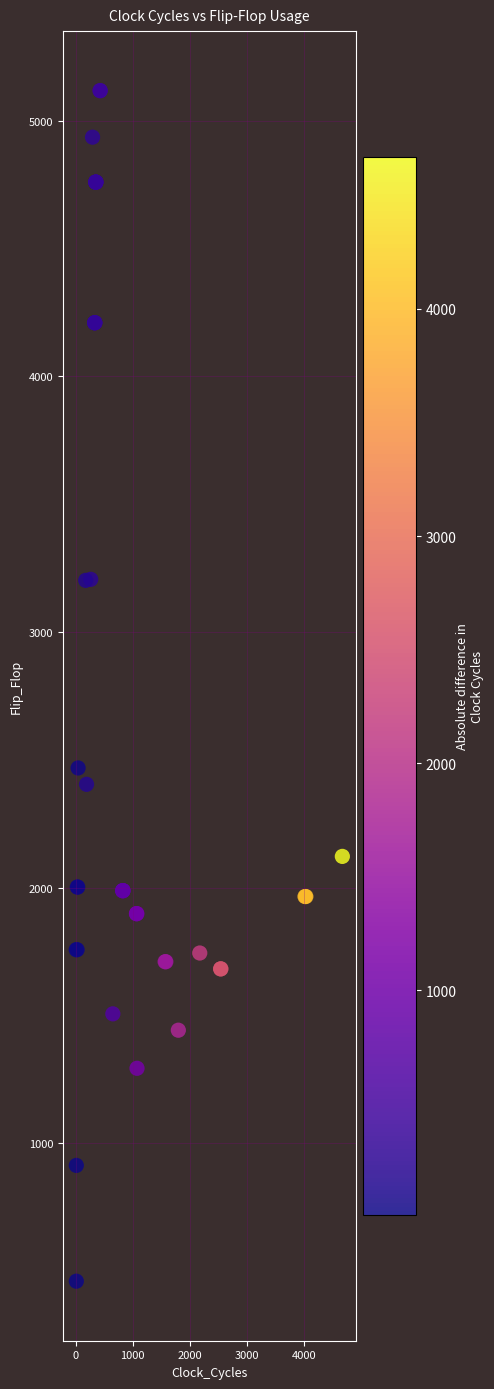

What Y value in the scatter plot is closest to 2789?

2468